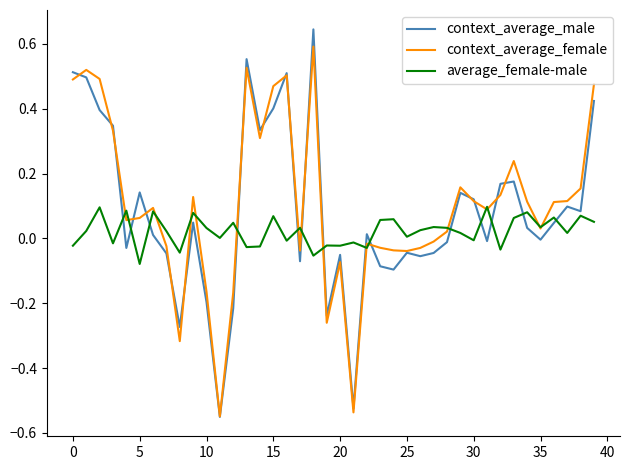

Rank the series by their maximum value, from lowest to highest.

average_female-male, context_average_female, context_average_male